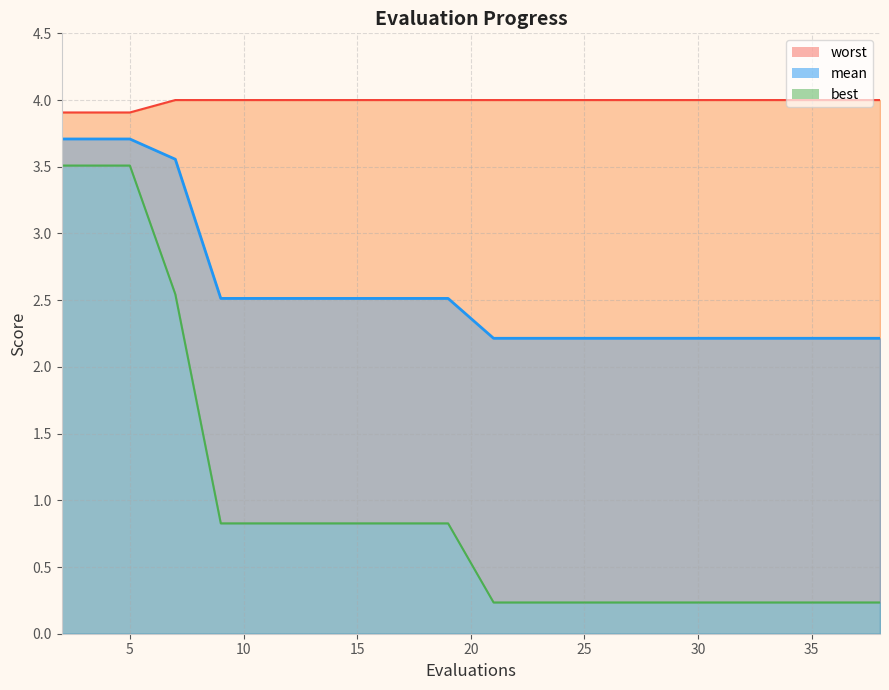

What are all the series names shown in the legend?

mean, best, worst